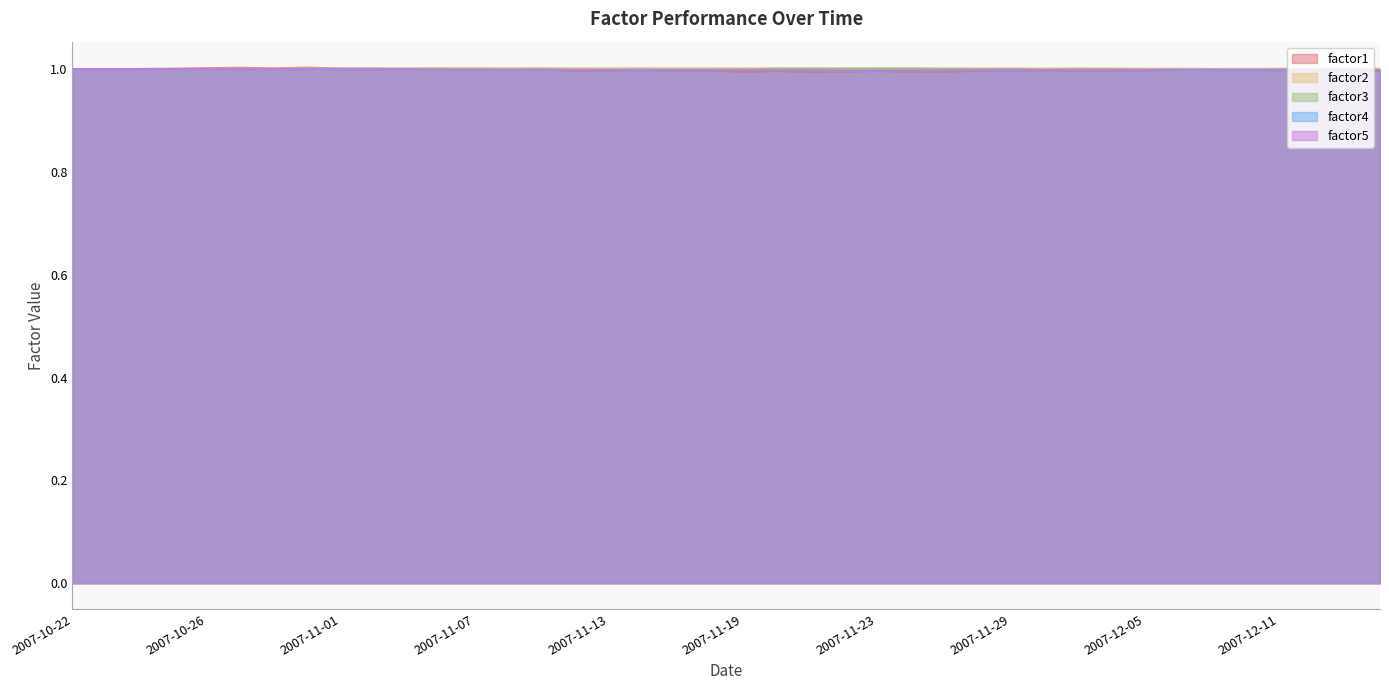

How many interior local peaks does the factor5 series have?

9